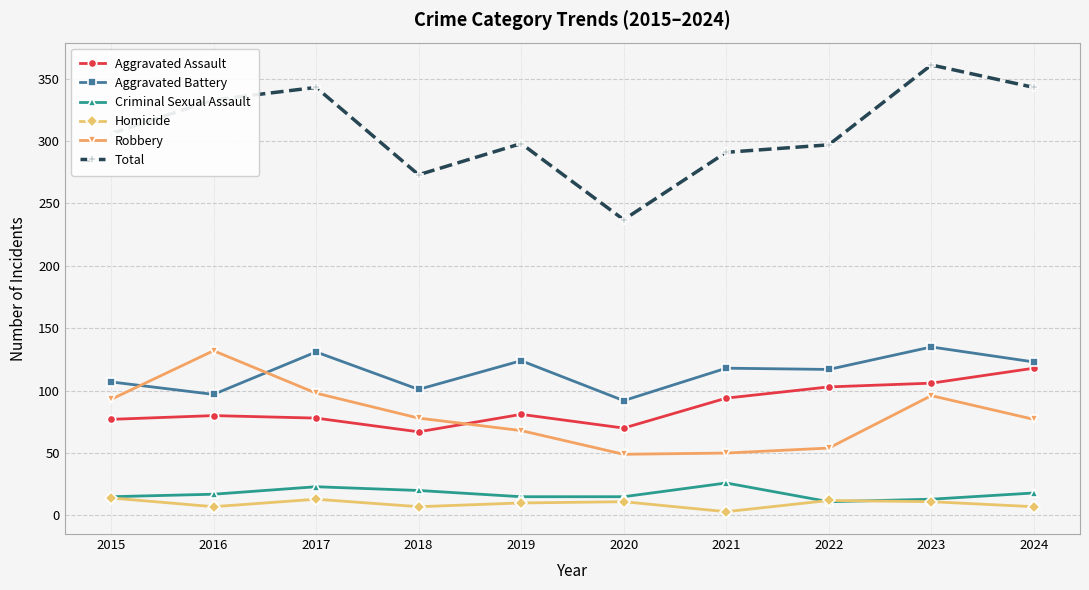

The Aggravated Battery series shows 81 at 2022. True or false?

False